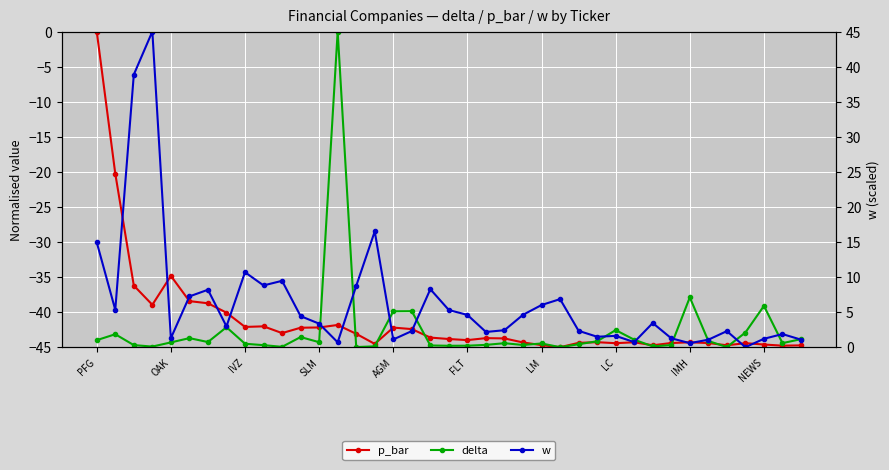

Is the value of w at 11 greater than the value of delta at LC?

Yes